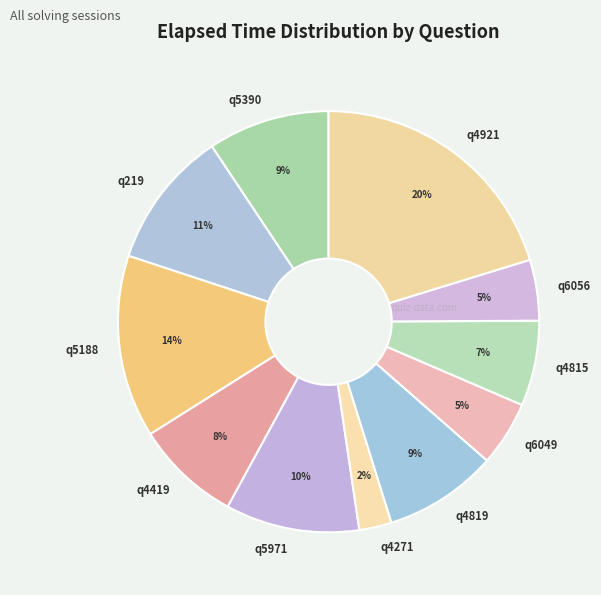

To the nearest percent, what percentage of the pie is q5390?

9%